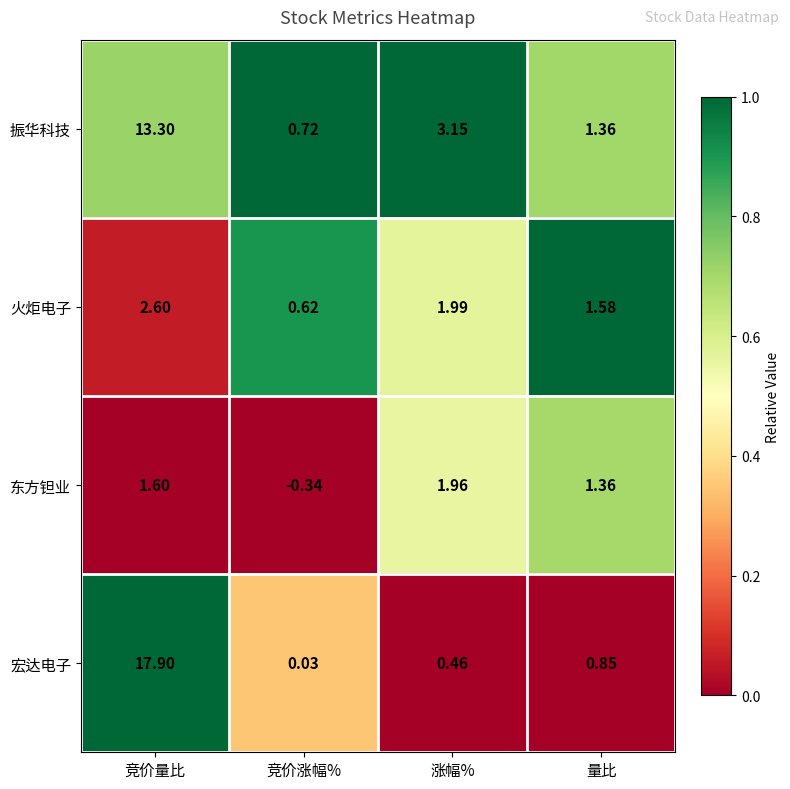

Which series has the largest total across all categories?

宏达电子